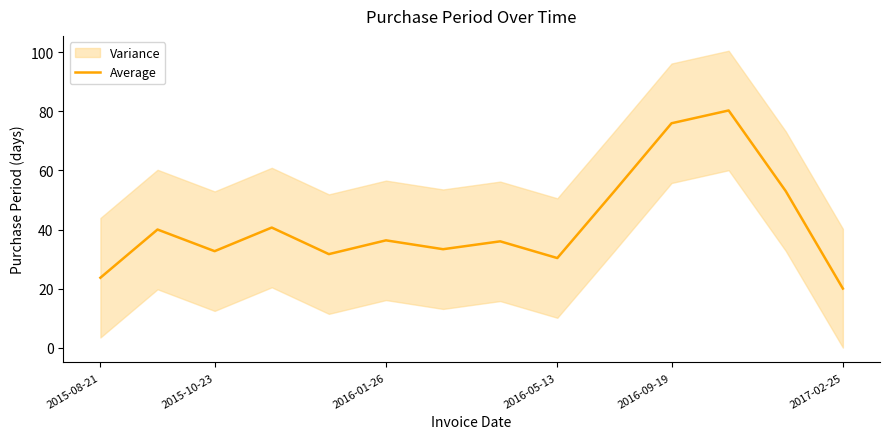

Is it true that the value at 9 is 90.3?

False